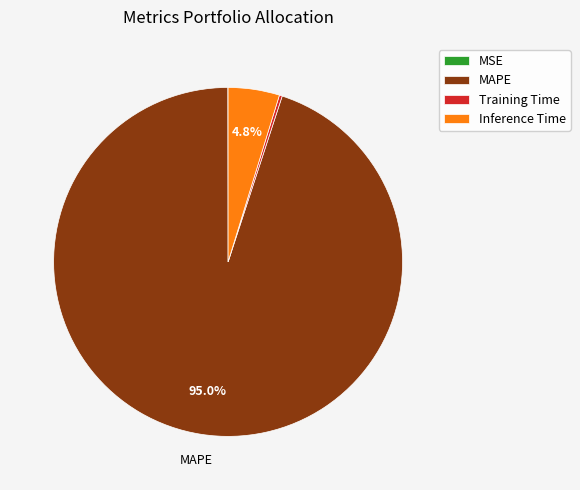

Is there any slice that represents more than half of the pie?

Yes